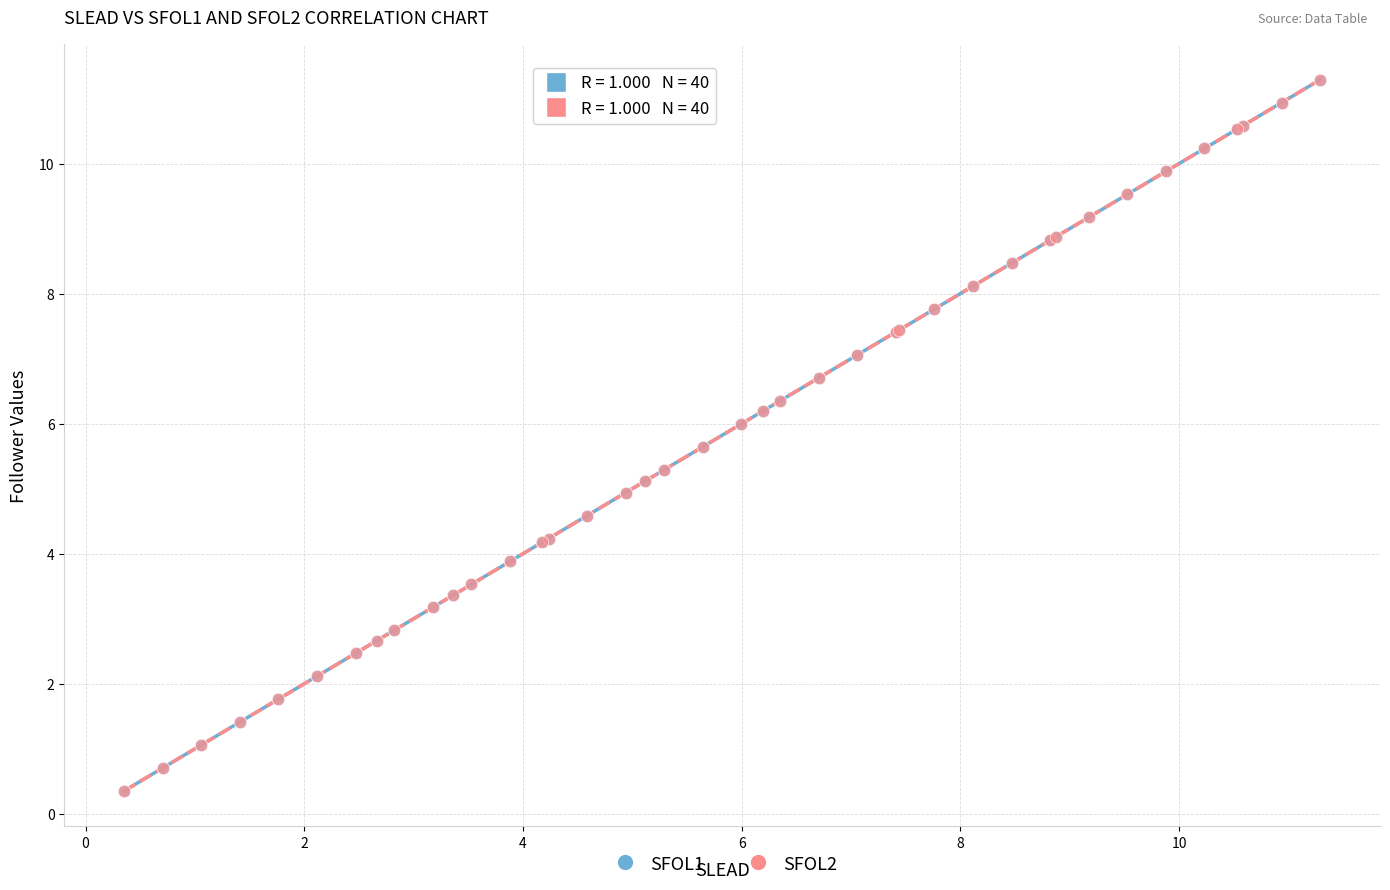

What are all the series names shown in the legend?

SFOL1, SFOL2